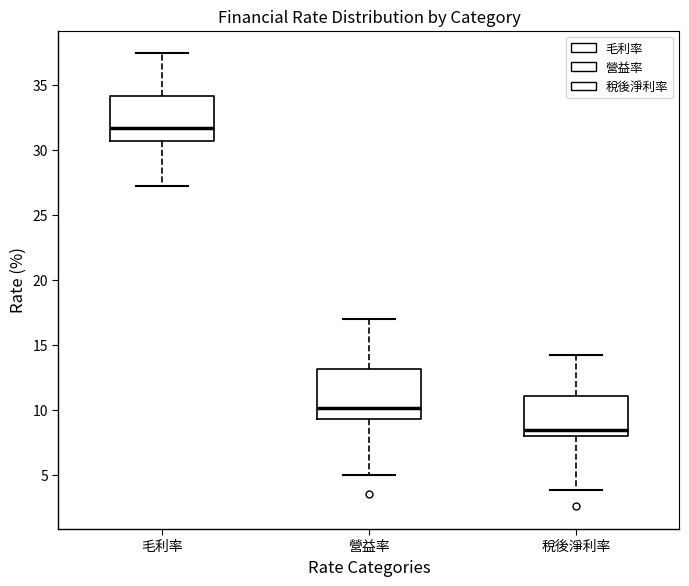

Where does the lower whisker of the box for 稅後淨利率 end on the y-axis? The values are not printed on the chart, so give them approximately, as read against the axis.

4.0